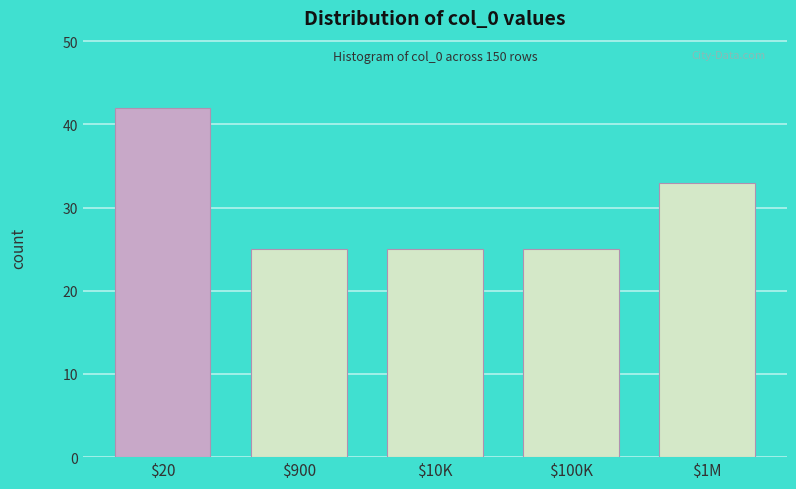

Reading left to right, list all the values displayed in this chart.

42	25	25	25	33